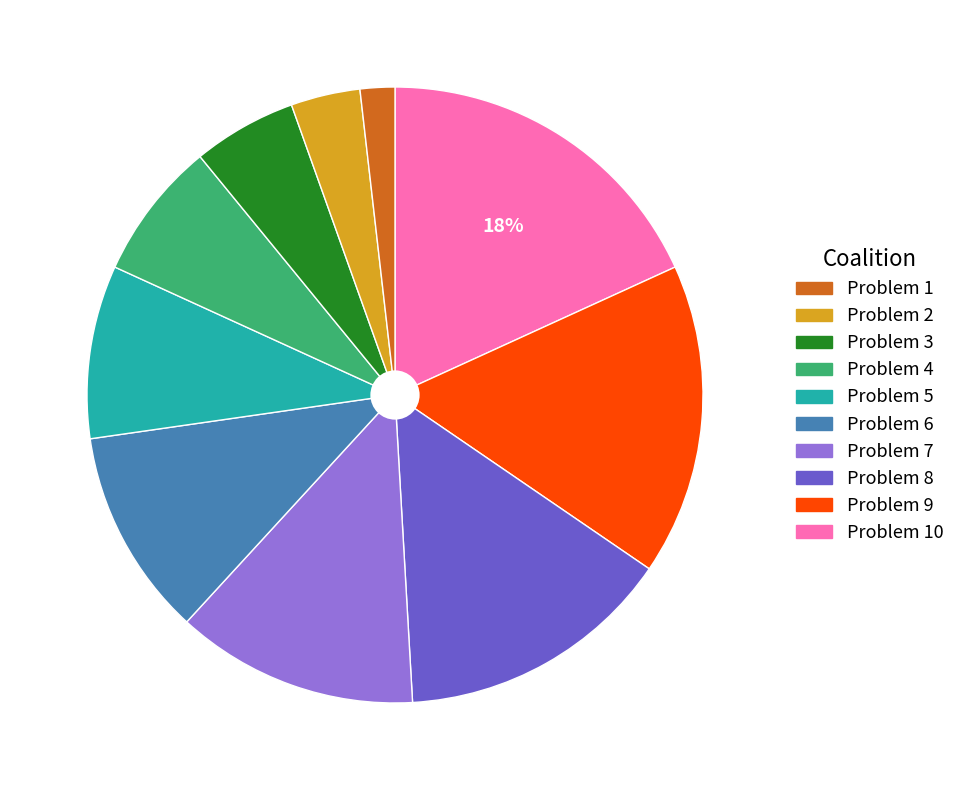

Is there any slice that represents more than half of the pie?

No